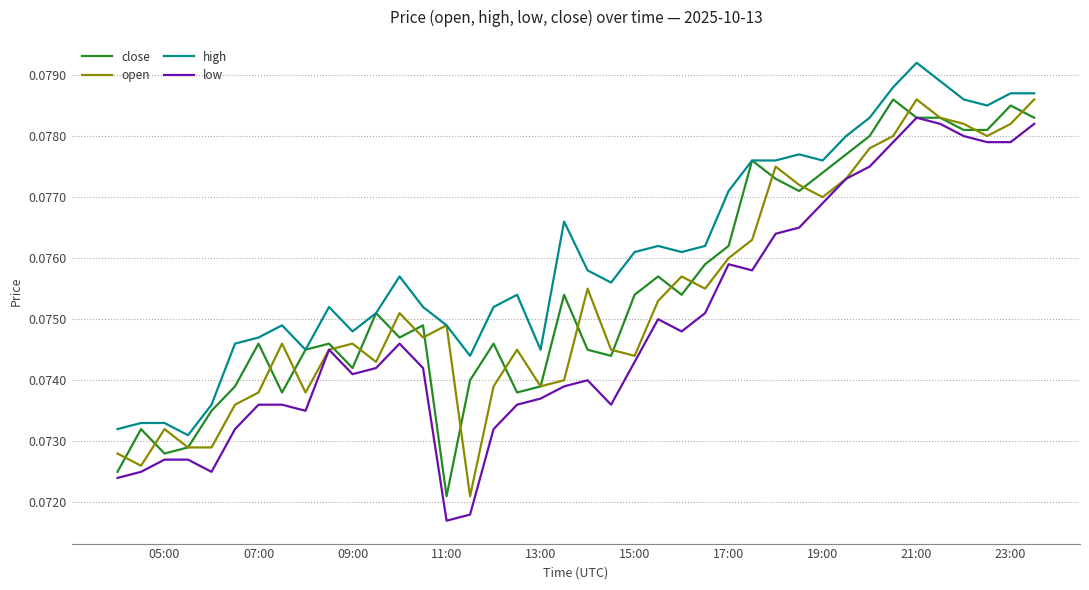

Does the chart have visible grid lines?

Yes